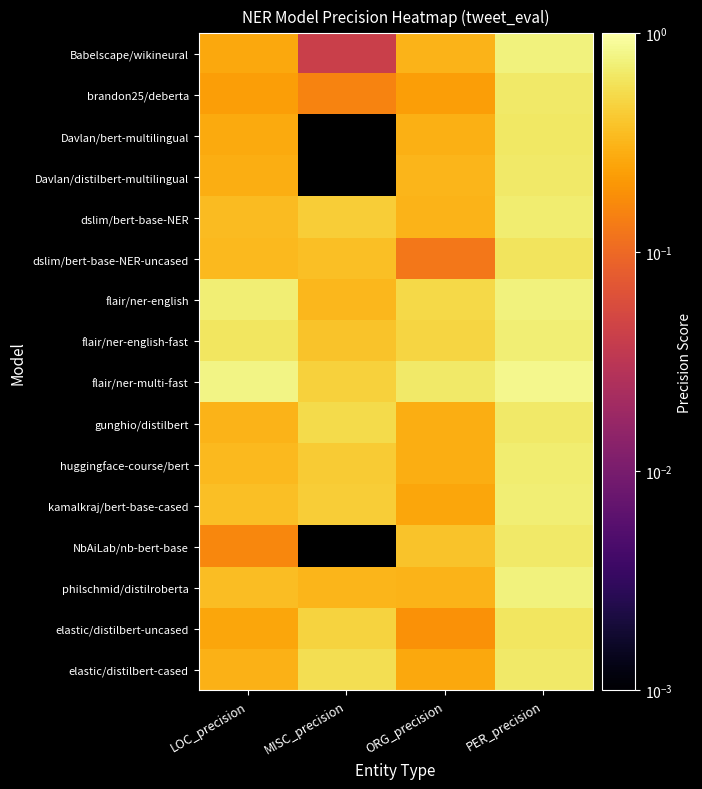

What is the difference between the highest and lowest values at ORG_precision?

0.5